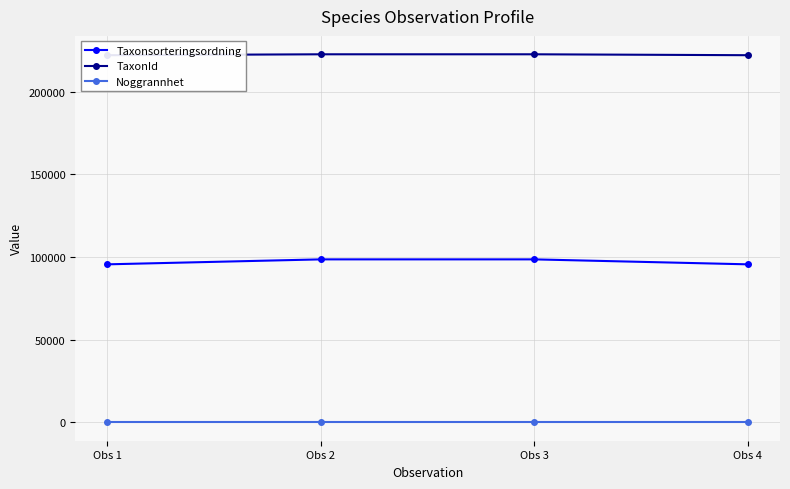

True or false: Taxonsorteringsordning and TaxonId cross at least once.

False